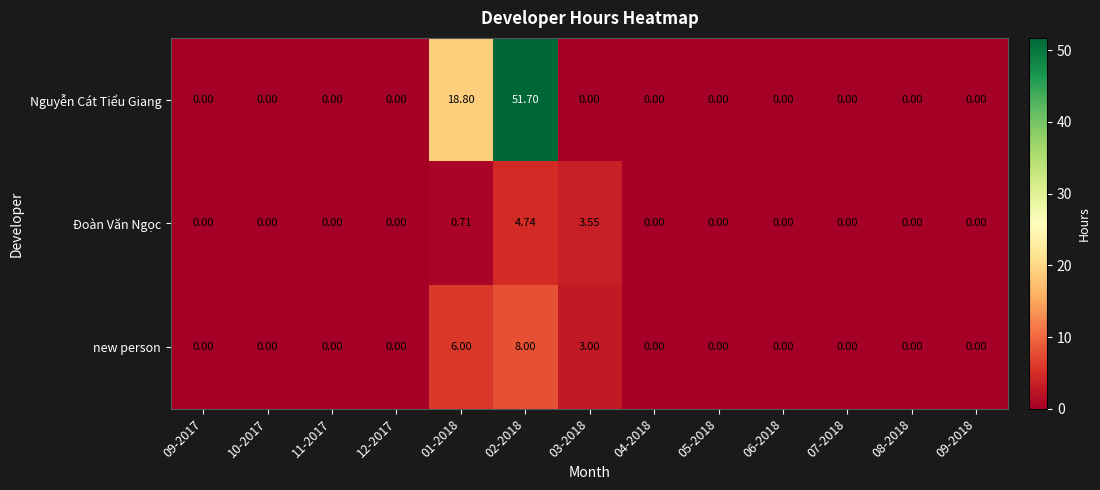

Which series has the largest total across all categories?

Nguyễn Cát Tiểu Giang